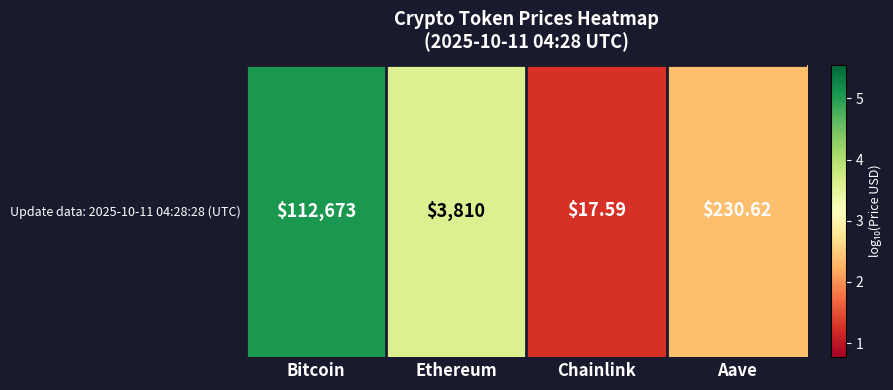

Which label corresponds to the smallest value in the chart?

Chainlink